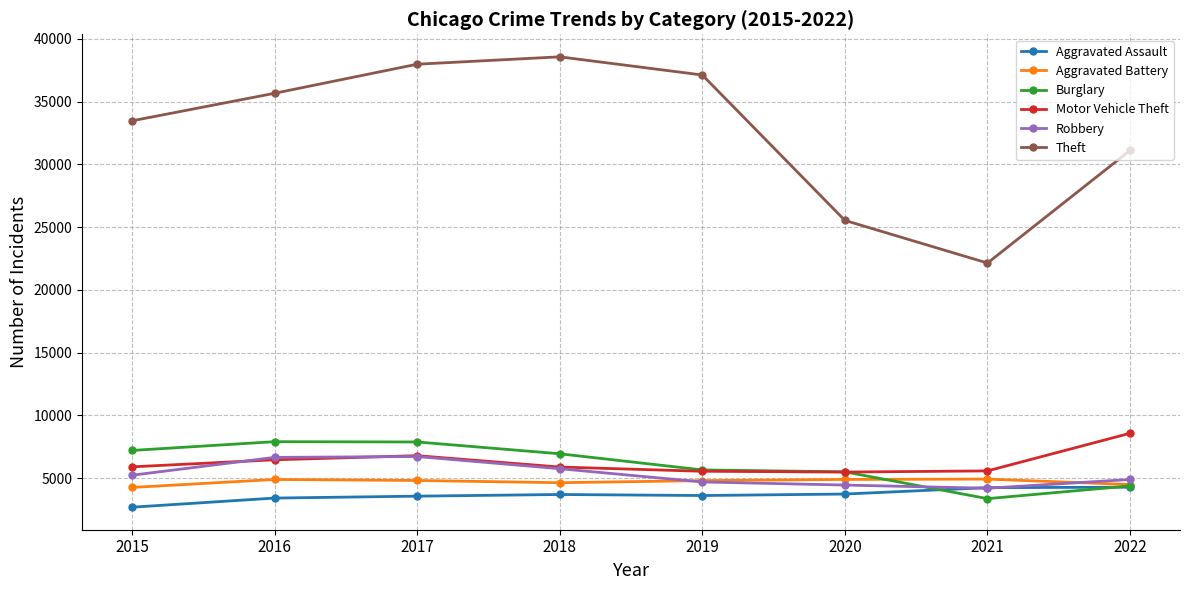

At which label does Theft reach its minimum?

2021